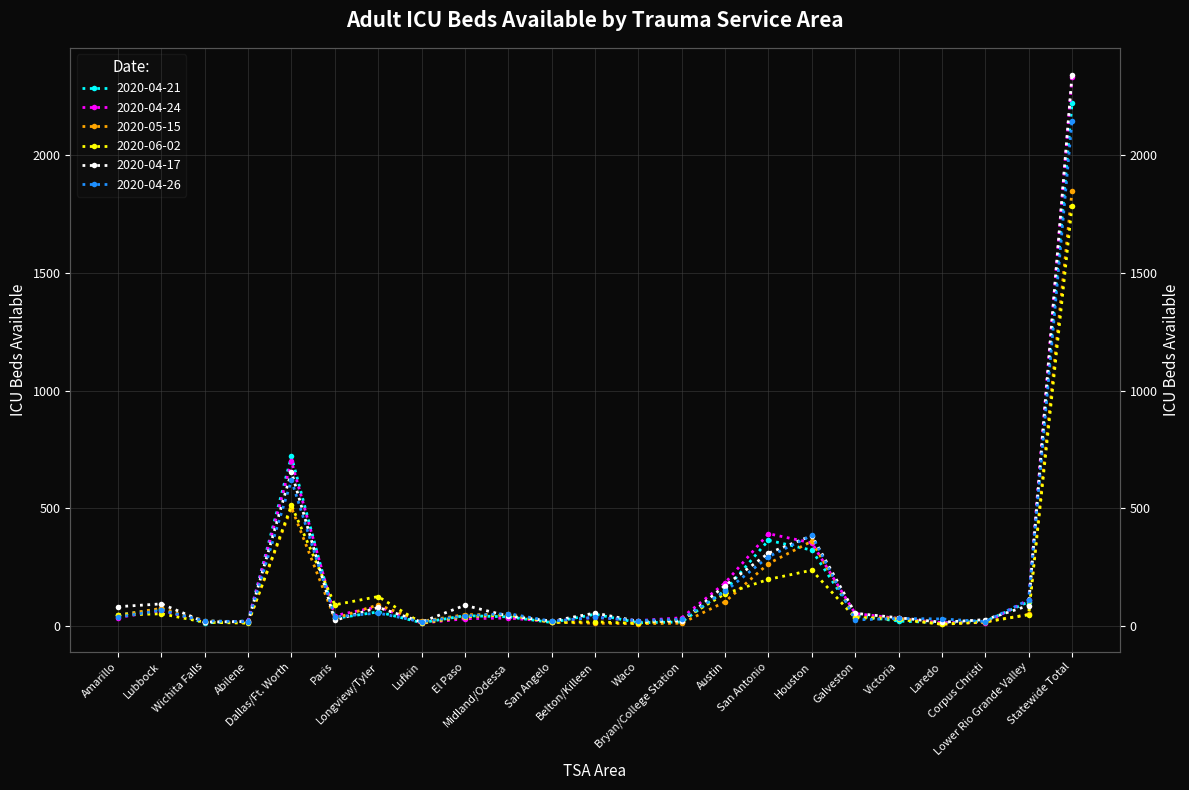

What is the value of the 2020-04-26 point at the 22nd from the left?

112